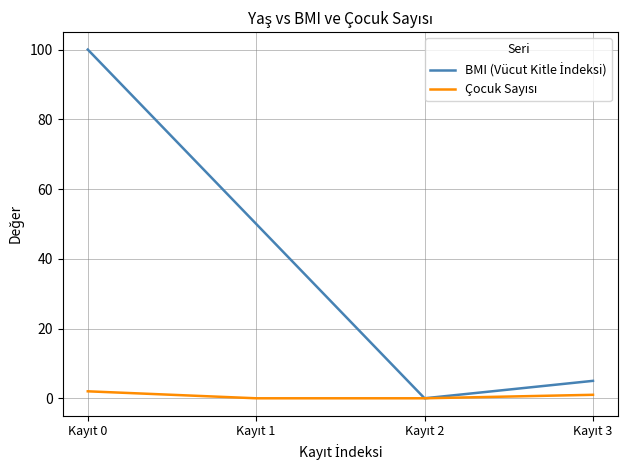

What is the maximum value shown in the chart?

100